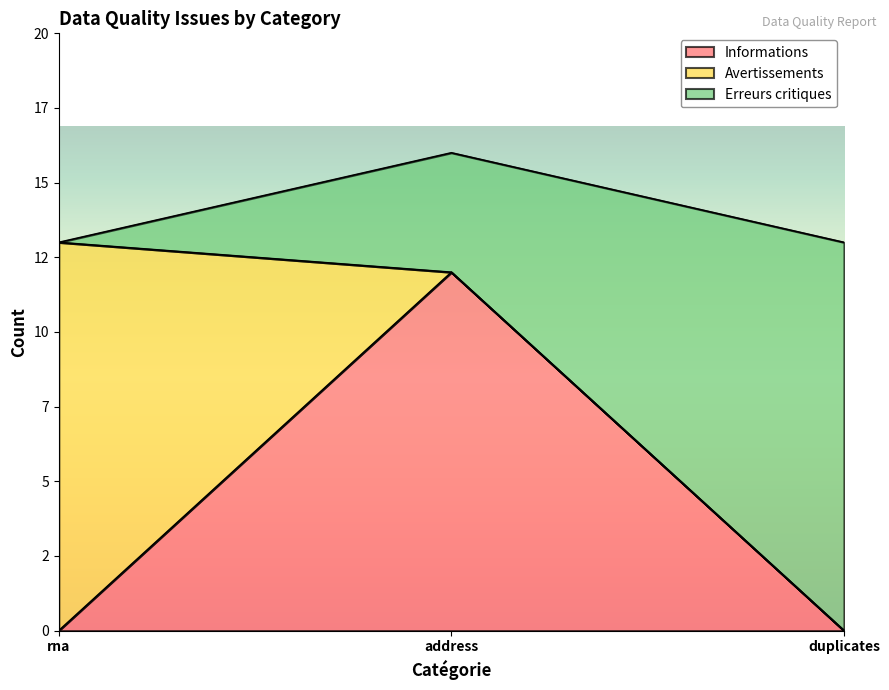

Reading left to right, extract all data points from this chart.

Informations: 0	12	0
Avertissements: 13	0	0
Erreurs critiques: 0	4	13